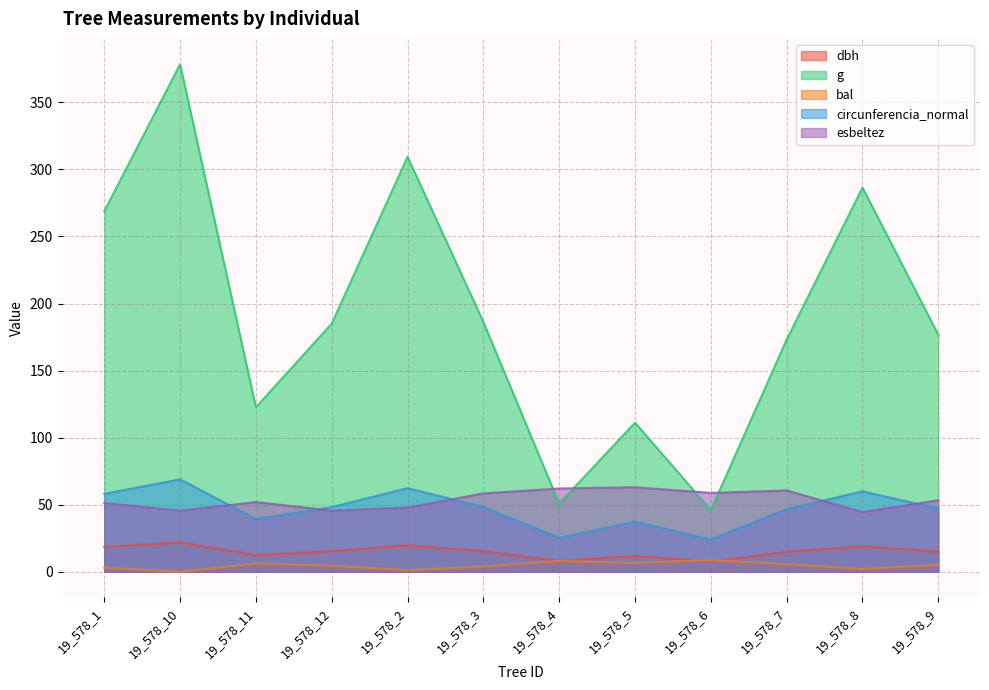

True or false: bal has a value of 2.2 at 19_578_8.

True